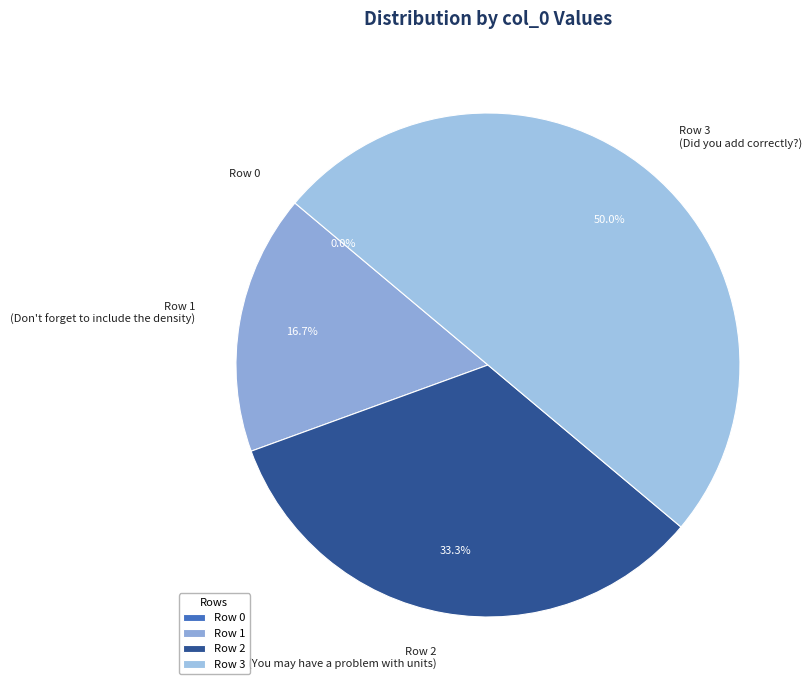

Rank the categories by value from highest to lowest.

Row 3, Row 2, Row 1, Row 0